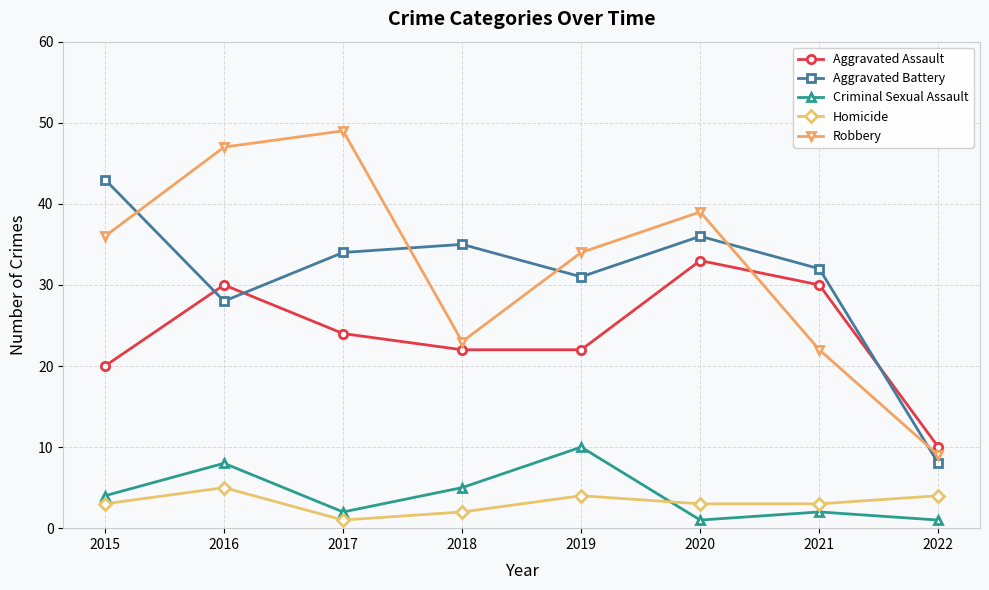

At which category is the sum across all series the highest?

2016